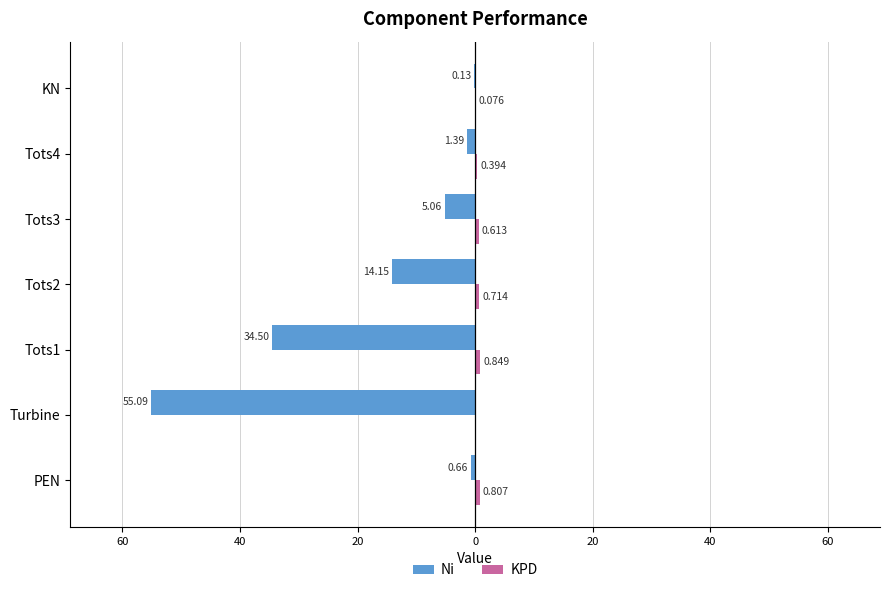

How many positive values does the KPD series have?

6